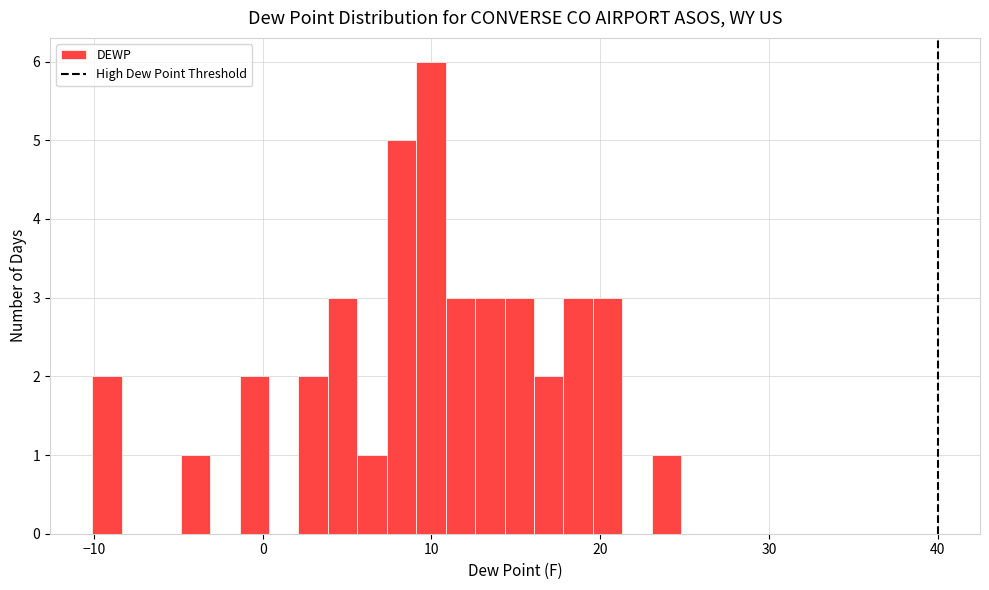

Read against the x-axis, roughly where is the centre of the tallest bar?

10